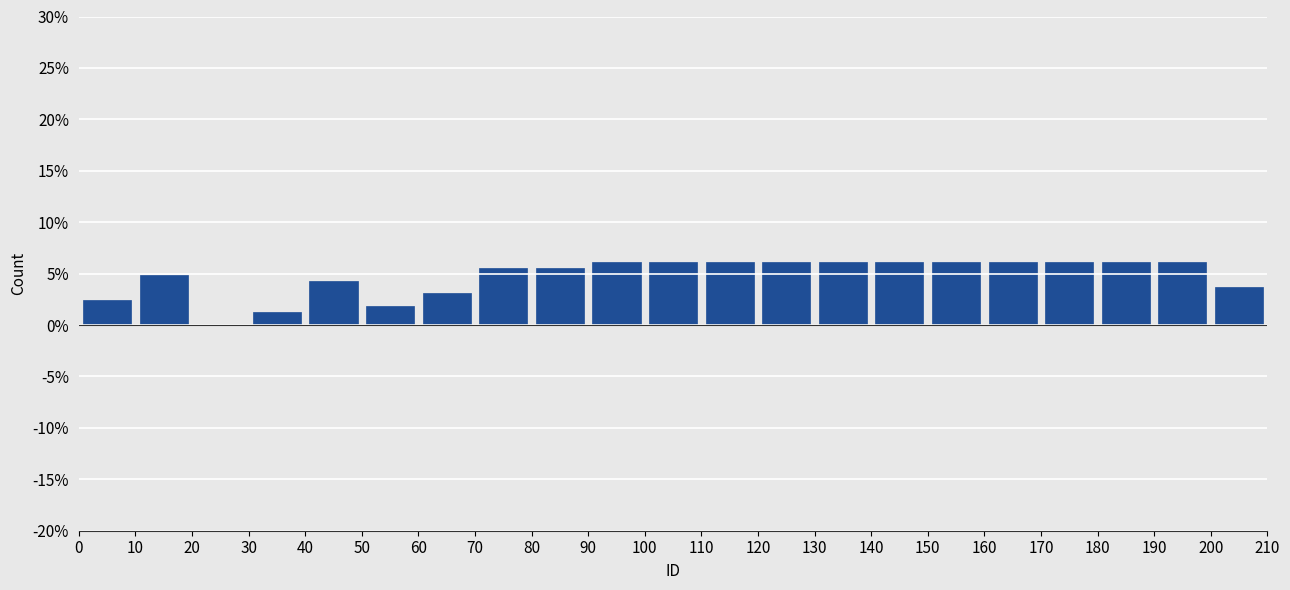

Reading left to right, list every bar in this chart as the range it spans on the x-axis followed by its height. The values are not printed on the chart, so give them approximately, as read against the axis.

0 to 10: 2.5
10 to 20: 5.0
20 to 30: 0
30 to 40: 1.0
40 to 50: 4.5
50 to 60: 2.0
60 to 70: 3.0
70 to 80: 5.5
80 to 90: 5.5
90 to 100: 6.0
100 to 110: 6.0
110 to 120: 6.0
120 to 130: 6.0
130 to 140: 6.0
140 to 150: 6.0
150 to 160: 6.0
160 to 170: 6.0
170 to 180: 6.0
180 to 190: 6.0
190 to 200: 6.0
200 to 210: 3.5